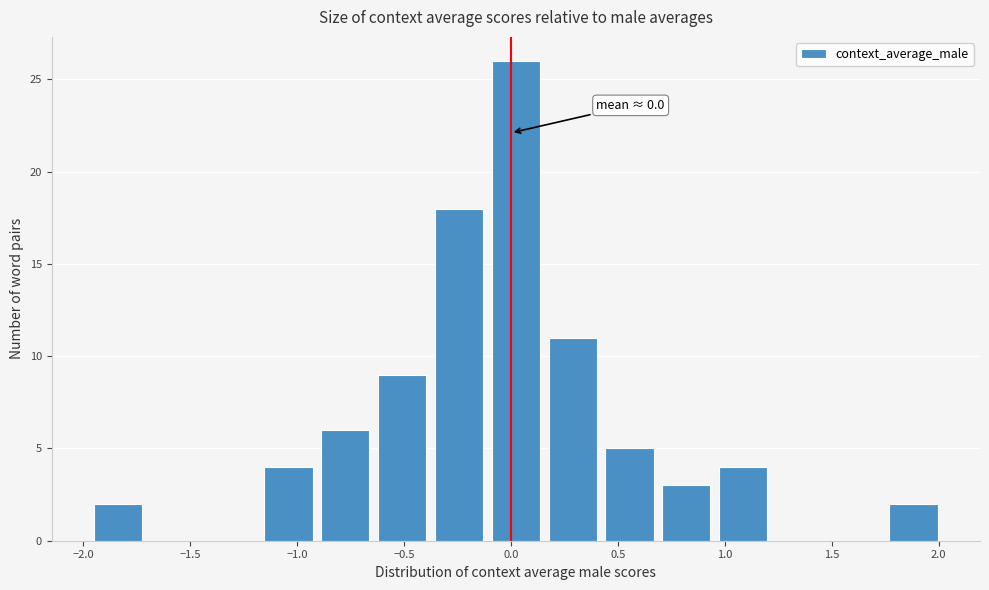

Which range on the x-axis has the tallest bar?

-0.10 to 0.15